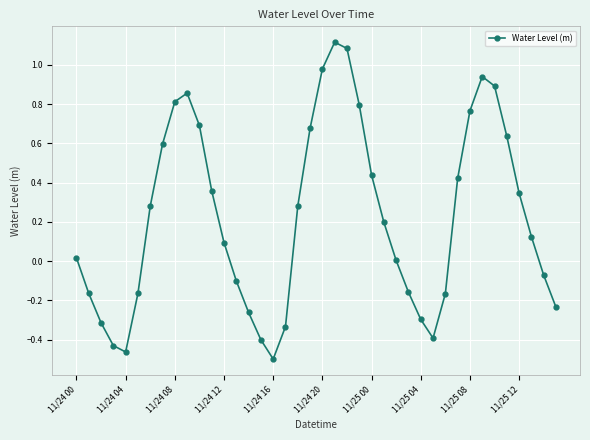

How many lines are shown in the chart?

1